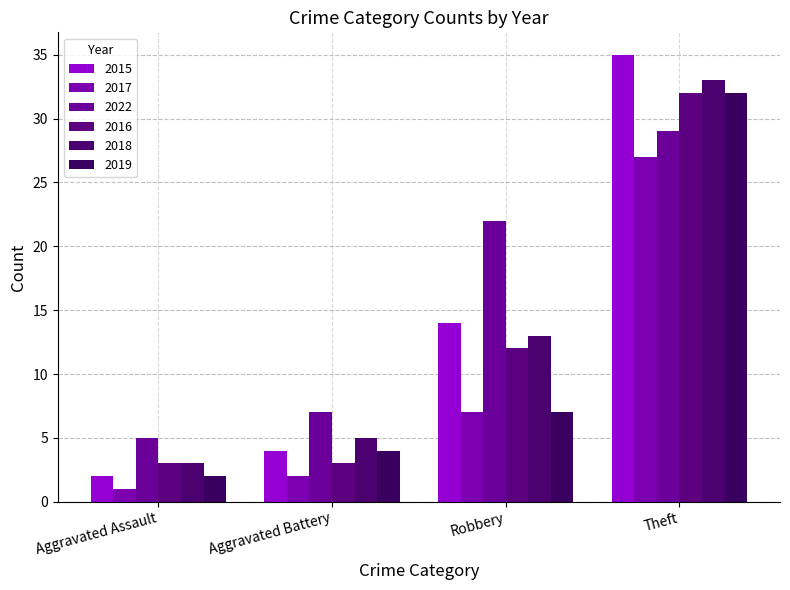

Reading left to right, list all the values displayed in this chart.

2015: 2	4	14	35
2017: 1	2	7	27
2022: 5	7	22	29
2016: 3	3	12	32
2018: 3	5	13	33
2019: 2	4	7	32